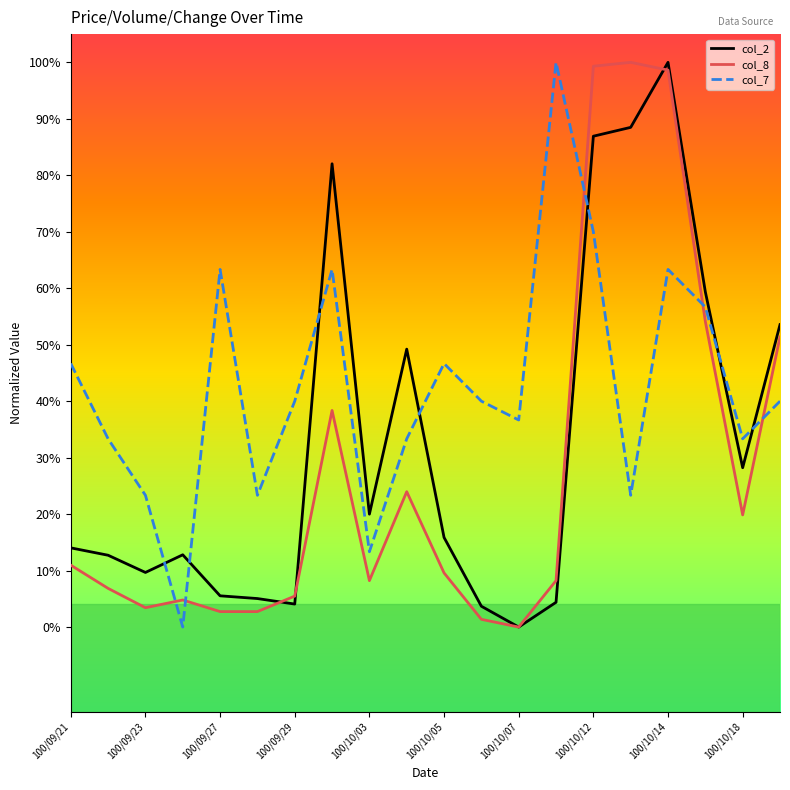

What are all the series names shown in the legend?

col_2, col_8, col_7